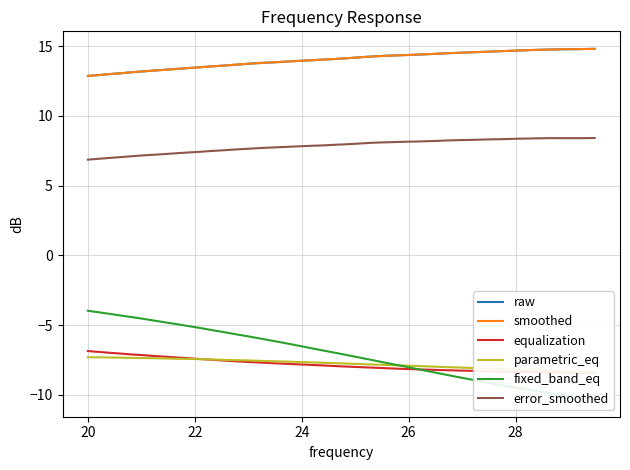

What are all the series names shown in the legend?

raw, smoothed, equalization, parametric_eq, fixed_band_eq, error_smoothed